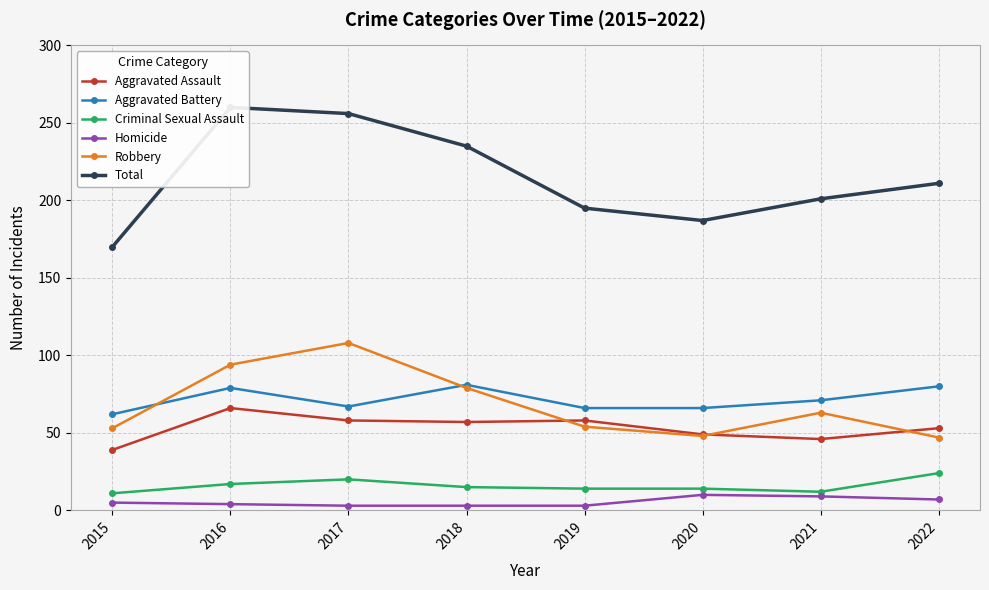

What is the difference between the highest and lowest values at 2015?

165